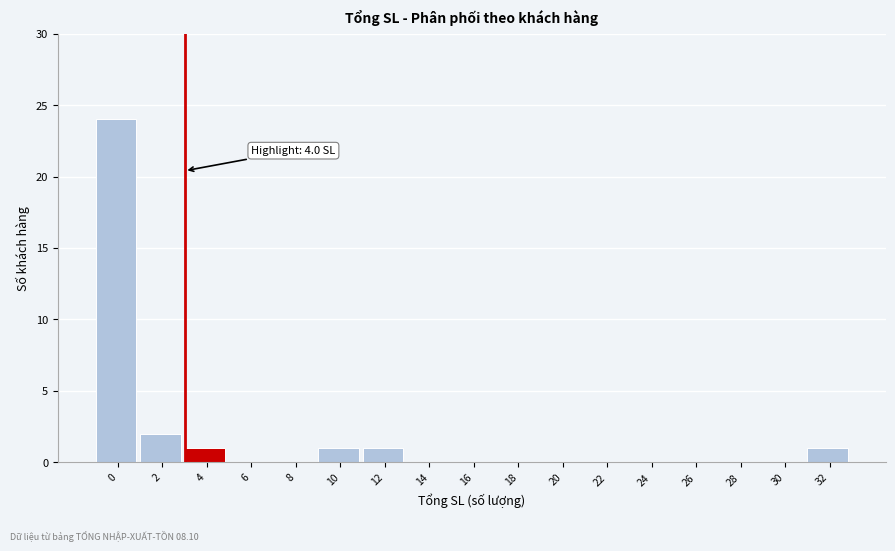

Reading left to right, extract all data points from this chart.

0=24	2=2	4=1	6=0	8=0	10=1	12=1	14=0	16=0	18=0	20=0	22=0	24=0	26=0	28=0	30=0	32=1